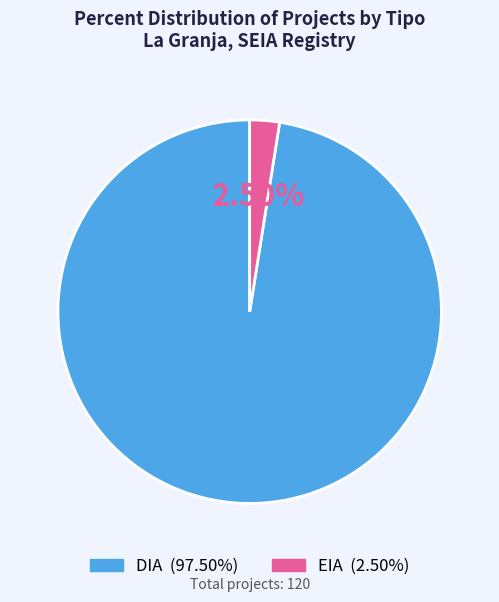

What portion of the pie excludes DIA?

2.5%